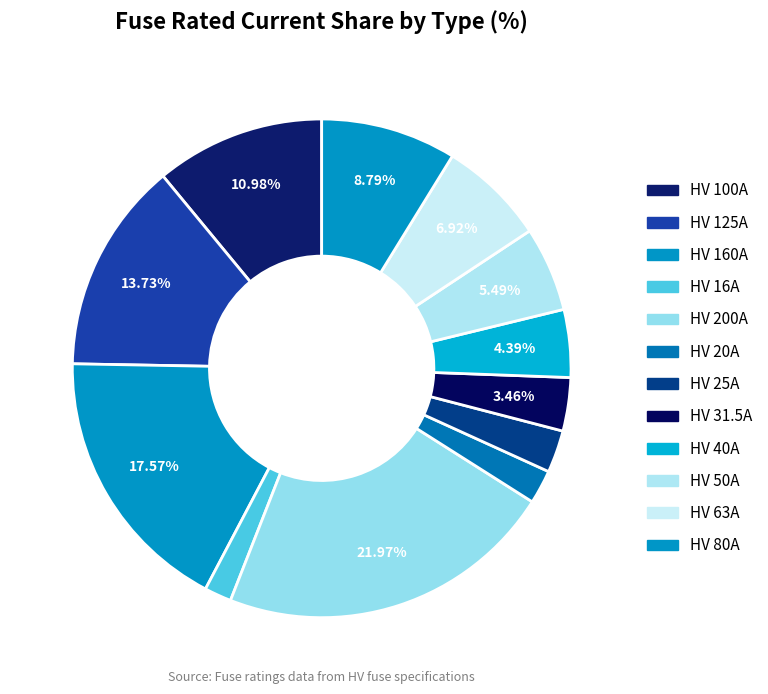

How many segments does this pie chart have?

12